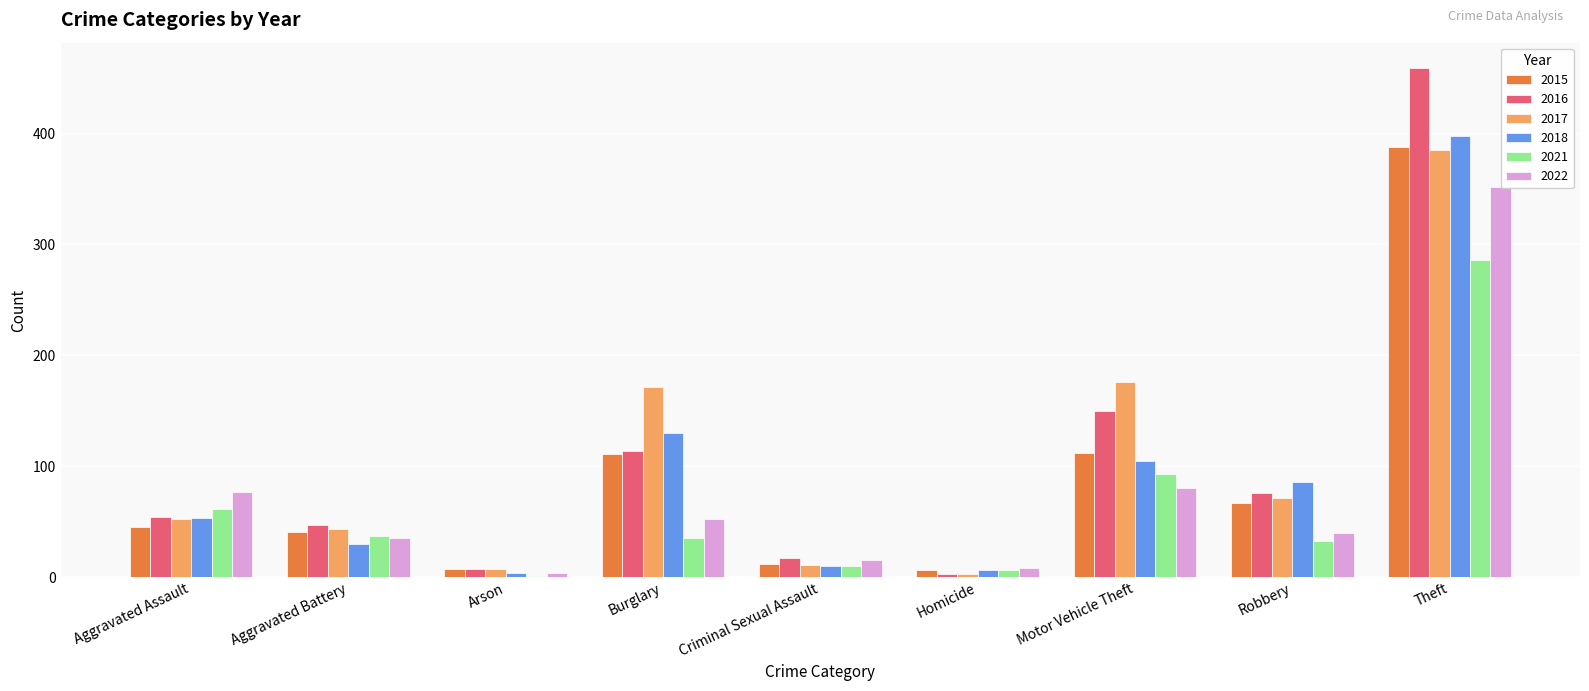

True or false: 2015 has a value of 111 at Burglary.

True